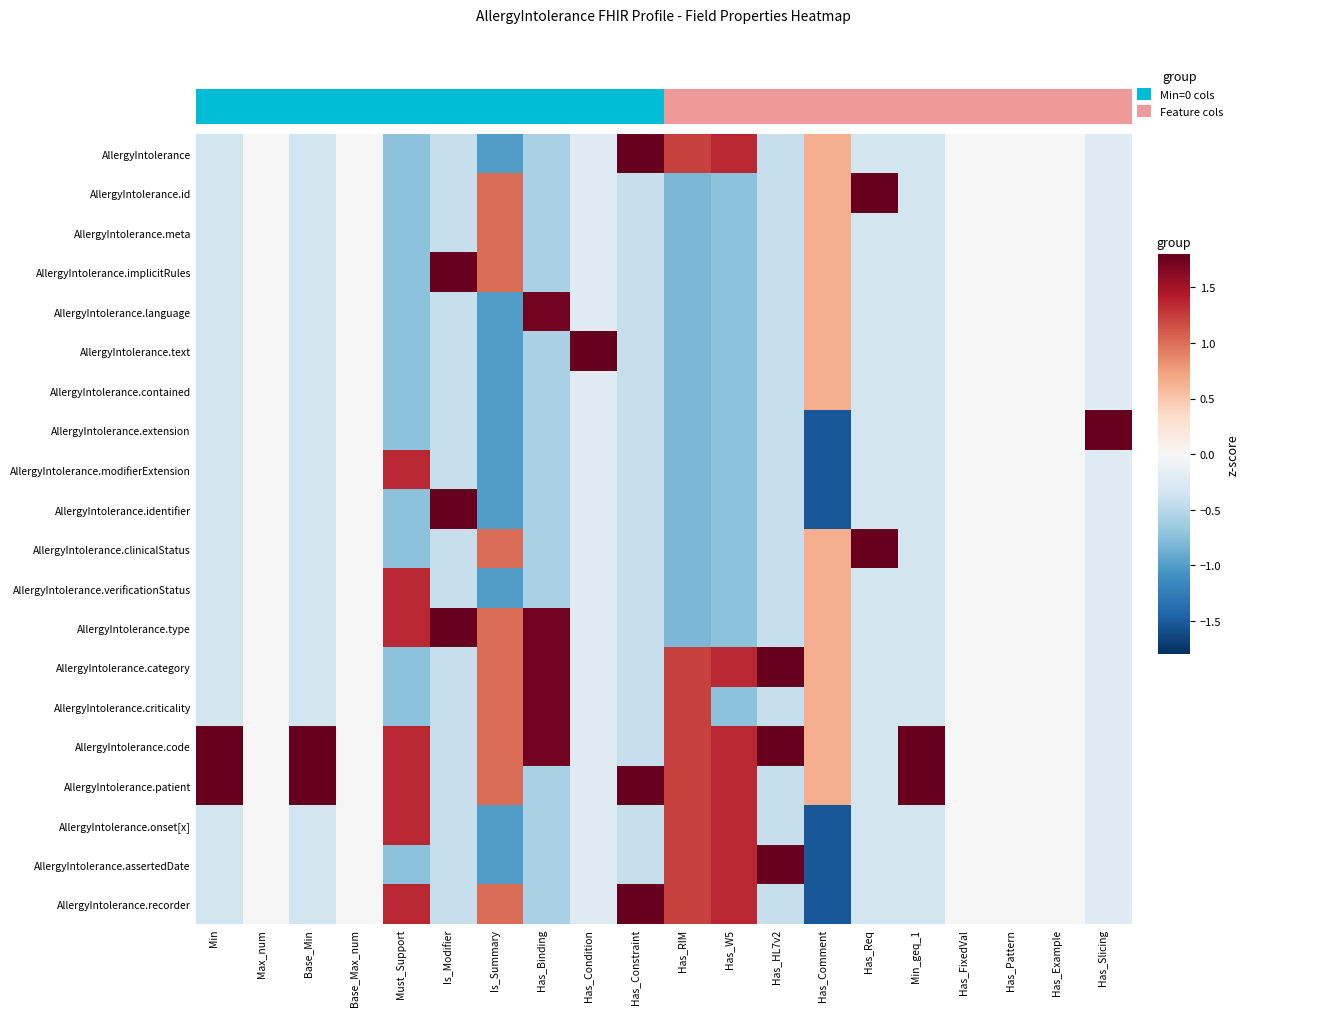

Reading right to left, what are all the values shown in this chart?

AllergyIntolerance: Has_Slicing=-0.2	Has_Example=0.0	Has_Pattern=0.0	Has_FixedVal=0.0	Min_geq_1=-0.3	Has_Req=-0.3	Has_Comment=0.7	Has_HL7v2=-0.4	Has_W5=1.4	Has_RIM=1.2	Has_Constraint=2.4	Has_Condition=-0.2	Has_Binding=-0.6	Is_Summary=-1.0	Is_Modifier=-0.4	Must_Support=-0.7	Base_Max_num=0.0	Base_Min=-0.3	Max_num=0.0	Min=-0.3
AllergyIntolerance.id: Has_Slicing=-0.2	Has_Example=0.0	Has_Pattern=0.0	Has_FixedVal=0.0	Min_geq_1=-0.3	Has_Req=3.0	Has_Comment=0.7	Has_HL7v2=-0.4	Has_W5=-0.7	Has_RIM=-0.8	Has_Constraint=-0.4	Has_Condition=-0.2	Has_Binding=-0.6	Is_Summary=1.0	Is_Modifier=-0.4	Must_Support=-0.7	Base_Max_num=0.0	Base_Min=-0.3	Max_num=0.0	Min=-0.3
AllergyIntolerance.meta: Has_Slicing=-0.2	Has_Example=0.0	Has_Pattern=0.0	Has_FixedVal=0.0	Min_geq_1=-0.3	Has_Req=-0.3	Has_Comment=0.7	Has_HL7v2=-0.4	Has_W5=-0.7	Has_RIM=-0.8	Has_Constraint=-0.4	Has_Condition=-0.2	Has_Binding=-0.6	Is_Summary=1.0	Is_Modifier=-0.4	Must_Support=-0.7	Base_Max_num=0.0	Base_Min=-0.3	Max_num=0.0	Min=-0.3
AllergyIntolerance.implicitRules: Has_Slicing=-0.2	Has_Example=0.0	Has_Pattern=0.0	Has_FixedVal=0.0	Min_geq_1=-0.3	Has_Req=-0.3	Has_Comment=0.7	Has_HL7v2=-0.4	Has_W5=-0.7	Has_RIM=-0.8	Has_Constraint=-0.4	Has_Condition=-0.2	Has_Binding=-0.6	Is_Summary=1.0	Is_Modifier=2.4	Must_Support=-0.7	Base_Max_num=0.0	Base_Min=-0.3	Max_num=0.0	Min=-0.3
AllergyIntolerance.language: Has_Slicing=-0.2	Has_Example=0.0	Has_Pattern=0.0	Has_FixedVal=0.0	Min_geq_1=-0.3	Has_Req=-0.3	Has_Comment=0.7	Has_HL7v2=-0.4	Has_W5=-0.7	Has_RIM=-0.8	Has_Constraint=-0.4	Has_Condition=-0.2	Has_Binding=1.7	Is_Summary=-1.0	Is_Modifier=-0.4	Must_Support=-0.7	Base_Max_num=0.0	Base_Min=-0.3	Max_num=0.0	Min=-0.3
AllergyIntolerance.text: Has_Slicing=-0.2	Has_Example=0.0	Has_Pattern=0.0	Has_FixedVal=0.0	Min_geq_1=-0.3	Has_Req=-0.3	Has_Comment=0.7	Has_HL7v2=-0.4	Has_W5=-0.7	Has_RIM=-0.8	Has_Constraint=-0.4	Has_Condition=4.4	Has_Binding=-0.6	Is_Summary=-1.0	Is_Modifier=-0.4	Must_Support=-0.7	Base_Max_num=0.0	Base_Min=-0.3	Max_num=0.0	Min=-0.3
AllergyIntolerance.contained: Has_Slicing=-0.2	Has_Example=0.0	Has_Pattern=0.0	Has_FixedVal=0.0	Min_geq_1=-0.3	Has_Req=-0.3	Has_Comment=0.7	Has_HL7v2=-0.4	Has_W5=-0.7	Has_RIM=-0.8	Has_Constraint=-0.4	Has_Condition=-0.2	Has_Binding=-0.6	Is_Summary=-1.0	Is_Modifier=-0.4	Must_Support=-0.7	Base_Max_num=0.0	Base_Min=-0.3	Max_num=0.0	Min=-0.3
AllergyIntolerance.extension: Has_Slicing=4.4	Has_Example=0.0	Has_Pattern=0.0	Has_FixedVal=0.0	Min_geq_1=-0.3	Has_Req=-0.3	Has_Comment=-1.5	Has_HL7v2=-0.4	Has_W5=-0.7	Has_RIM=-0.8	Has_Constraint=-0.4	Has_Condition=-0.2	Has_Binding=-0.6	Is_Summary=-1.0	Is_Modifier=-0.4	Must_Support=-0.7	Base_Max_num=0.0	Base_Min=-0.3	Max_num=0.0	Min=-0.3
AllergyIntolerance.modifierExtension: Has_Slicing=-0.2	Has_Example=0.0	Has_Pattern=0.0	Has_FixedVal=0.0	Min_geq_1=-0.3	Has_Req=-0.3	Has_Comment=-1.5	Has_HL7v2=-0.4	Has_W5=-0.7	Has_RIM=-0.8	Has_Constraint=-0.4	Has_Condition=-0.2	Has_Binding=-0.6	Is_Summary=-1.0	Is_Modifier=-0.4	Must_Support=1.4	Base_Max_num=0.0	Base_Min=-0.3	Max_num=0.0	Min=-0.3
AllergyIntolerance.identifier: Has_Slicing=-0.2	Has_Example=0.0	Has_Pattern=0.0	Has_FixedVal=0.0	Min_geq_1=-0.3	Has_Req=-0.3	Has_Comment=-1.5	Has_HL7v2=-0.4	Has_W5=-0.7	Has_RIM=-0.8	Has_Constraint=-0.4	Has_Condition=-0.2	Has_Binding=-0.6	Is_Summary=-1.0	Is_Modifier=2.4	Must_Support=-0.7	Base_Max_num=0.0	Base_Min=-0.3	Max_num=0.0	Min=-0.3
AllergyIntolerance.clinicalStatus: Has_Slicing=-0.2	Has_Example=0.0	Has_Pattern=0.0	Has_FixedVal=0.0	Min_geq_1=-0.3	Has_Req=3.0	Has_Comment=0.7	Has_HL7v2=-0.4	Has_W5=-0.7	Has_RIM=-0.8	Has_Constraint=-0.4	Has_Condition=-0.2	Has_Binding=-0.6	Is_Summary=1.0	Is_Modifier=-0.4	Must_Support=-0.7	Base_Max_num=0.0	Base_Min=-0.3	Max_num=0.0	Min=-0.3
AllergyIntolerance.verificationStatus: Has_Slicing=-0.2	Has_Example=0.0	Has_Pattern=0.0	Has_FixedVal=0.0	Min_geq_1=-0.3	Has_Req=-0.3	Has_Comment=0.7	Has_HL7v2=-0.4	Has_W5=-0.7	Has_RIM=-0.8	Has_Constraint=-0.4	Has_Condition=-0.2	Has_Binding=-0.6	Is_Summary=-1.0	Is_Modifier=-0.4	Must_Support=1.4	Base_Max_num=0.0	Base_Min=-0.3	Max_num=0.0	Min=-0.3
AllergyIntolerance.type: Has_Slicing=-0.2	Has_Example=0.0	Has_Pattern=0.0	Has_FixedVal=0.0	Min_geq_1=-0.3	Has_Req=-0.3	Has_Comment=0.7	Has_HL7v2=-0.4	Has_W5=-0.7	Has_RIM=-0.8	Has_Constraint=-0.4	Has_Condition=-0.2	Has_Binding=1.7	Is_Summary=1.0	Is_Modifier=2.4	Must_Support=1.4	Base_Max_num=0.0	Base_Min=-0.3	Max_num=0.0	Min=-0.3
AllergyIntolerance.category: Has_Slicing=-0.2	Has_Example=0.0	Has_Pattern=0.0	Has_FixedVal=0.0	Min_geq_1=-0.3	Has_Req=-0.3	Has_Comment=0.7	Has_HL7v2=2.4	Has_W5=1.4	Has_RIM=1.2	Has_Constraint=-0.4	Has_Condition=-0.2	Has_Binding=1.7	Is_Summary=1.0	Is_Modifier=-0.4	Must_Support=-0.7	Base_Max_num=0.0	Base_Min=-0.3	Max_num=0.0	Min=-0.3
AllergyIntolerance.criticality: Has_Slicing=-0.2	Has_Example=0.0	Has_Pattern=0.0	Has_FixedVal=0.0	Min_geq_1=-0.3	Has_Req=-0.3	Has_Comment=0.7	Has_HL7v2=-0.4	Has_W5=-0.7	Has_RIM=1.2	Has_Constraint=-0.4	Has_Condition=-0.2	Has_Binding=1.7	Is_Summary=1.0	Is_Modifier=-0.4	Must_Support=-0.7	Base_Max_num=0.0	Base_Min=-0.3	Max_num=0.0	Min=-0.3
AllergyIntolerance.code: Has_Slicing=-0.2	Has_Example=0.0	Has_Pattern=0.0	Has_FixedVal=0.0	Min_geq_1=3.0	Has_Req=-0.3	Has_Comment=0.7	Has_HL7v2=2.4	Has_W5=1.4	Has_RIM=1.2	Has_Constraint=-0.4	Has_Condition=-0.2	Has_Binding=1.7	Is_Summary=1.0	Is_Modifier=-0.4	Must_Support=1.4	Base_Max_num=0.0	Base_Min=3.0	Max_num=0.0	Min=3.0
AllergyIntolerance.patient: Has_Slicing=-0.2	Has_Example=0.0	Has_Pattern=0.0	Has_FixedVal=0.0	Min_geq_1=3.0	Has_Req=-0.3	Has_Comment=0.7	Has_HL7v2=-0.4	Has_W5=1.4	Has_RIM=1.2	Has_Constraint=2.4	Has_Condition=-0.2	Has_Binding=-0.6	Is_Summary=1.0	Is_Modifier=-0.4	Must_Support=1.4	Base_Max_num=0.0	Base_Min=3.0	Max_num=0.0	Min=3.0
AllergyIntolerance.onset[x]: Has_Slicing=-0.2	Has_Example=0.0	Has_Pattern=0.0	Has_FixedVal=0.0	Min_geq_1=-0.3	Has_Req=-0.3	Has_Comment=-1.5	Has_HL7v2=-0.4	Has_W5=1.4	Has_RIM=1.2	Has_Constraint=-0.4	Has_Condition=-0.2	Has_Binding=-0.6	Is_Summary=-1.0	Is_Modifier=-0.4	Must_Support=1.4	Base_Max_num=0.0	Base_Min=-0.3	Max_num=0.0	Min=-0.3
AllergyIntolerance.assertedDate: Has_Slicing=-0.2	Has_Example=0.0	Has_Pattern=0.0	Has_FixedVal=0.0	Min_geq_1=-0.3	Has_Req=-0.3	Has_Comment=-1.5	Has_HL7v2=2.4	Has_W5=1.4	Has_RIM=1.2	Has_Constraint=-0.4	Has_Condition=-0.2	Has_Binding=-0.6	Is_Summary=-1.0	Is_Modifier=-0.4	Must_Support=-0.7	Base_Max_num=0.0	Base_Min=-0.3	Max_num=0.0	Min=-0.3
AllergyIntolerance.recorder: Has_Slicing=-0.2	Has_Example=0.0	Has_Pattern=0.0	Has_FixedVal=0.0	Min_geq_1=-0.3	Has_Req=-0.3	Has_Comment=-1.5	Has_HL7v2=-0.4	Has_W5=1.4	Has_RIM=1.2	Has_Constraint=2.4	Has_Condition=-0.2	Has_Binding=-0.6	Is_Summary=1.0	Is_Modifier=-0.4	Must_Support=1.4	Base_Max_num=0.0	Base_Min=-0.3	Max_num=0.0	Min=-0.3